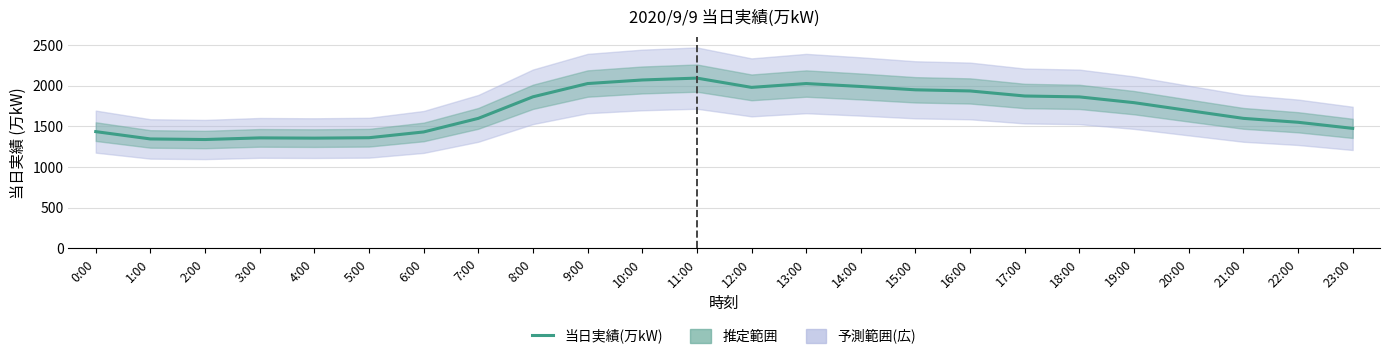

Where does the data first go above 1792?

8:00